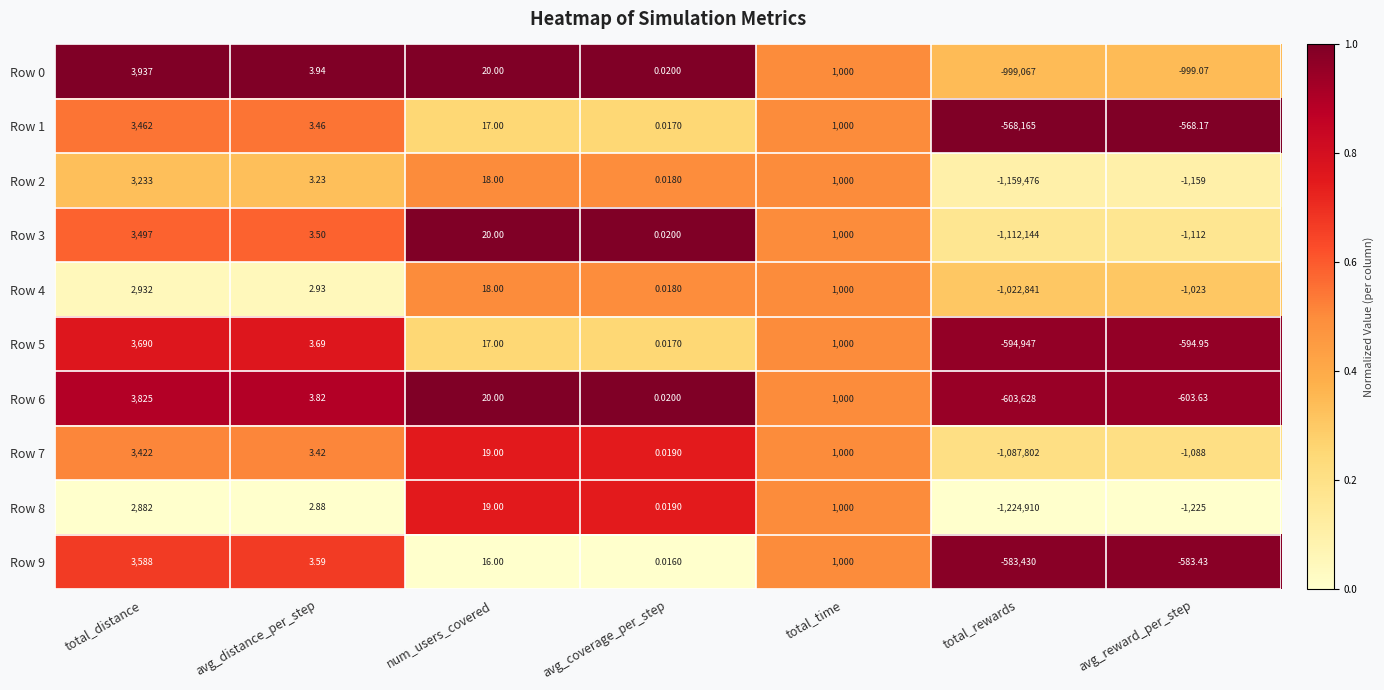

At which label does Row 7 first exceed 3?

total_distance